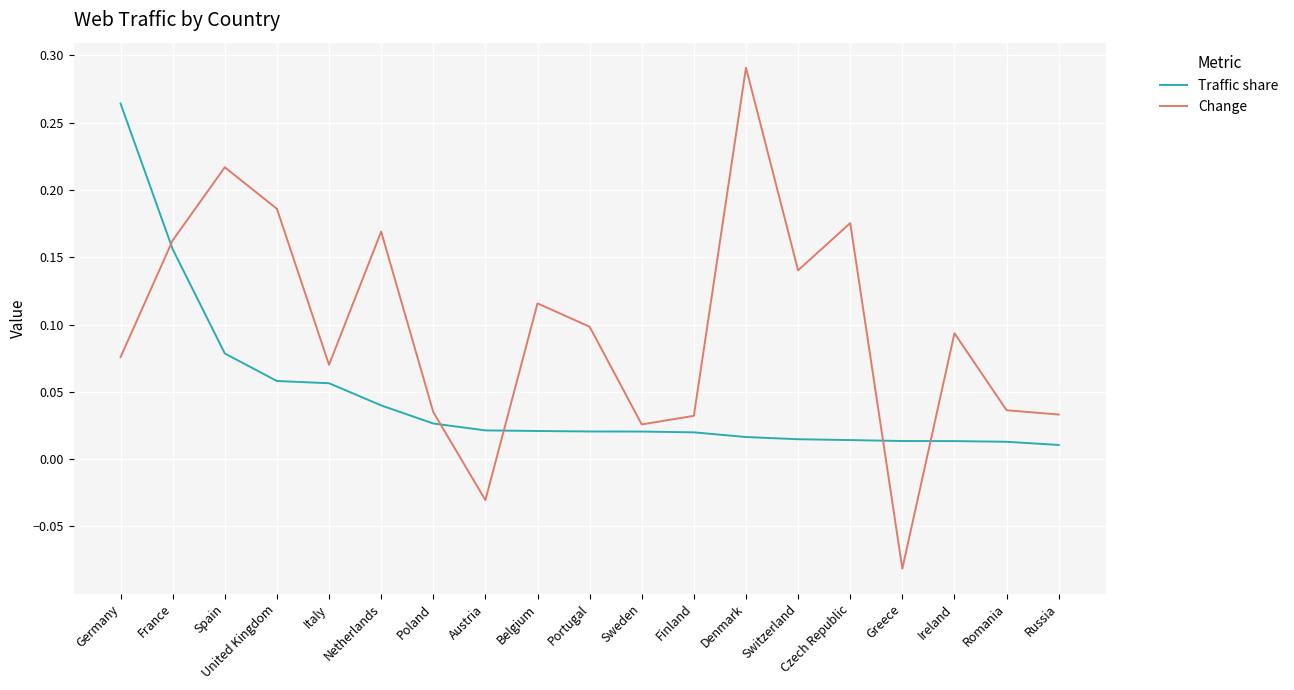

What position from the right is Belgium?

11